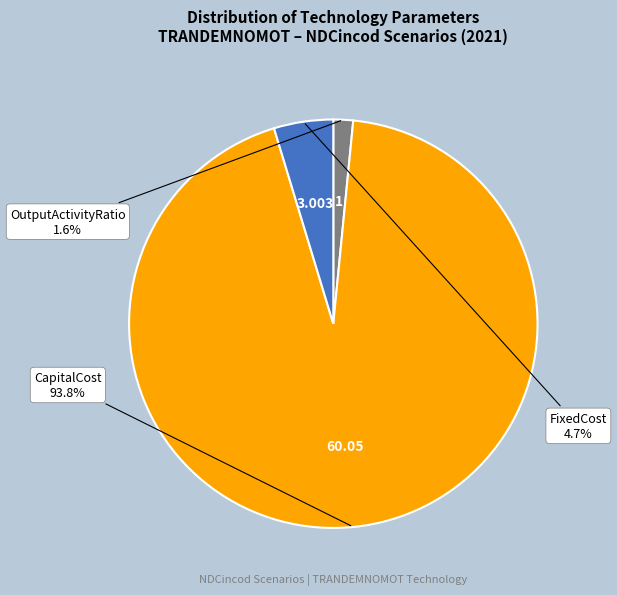

How many slices are in this pie chart?

3